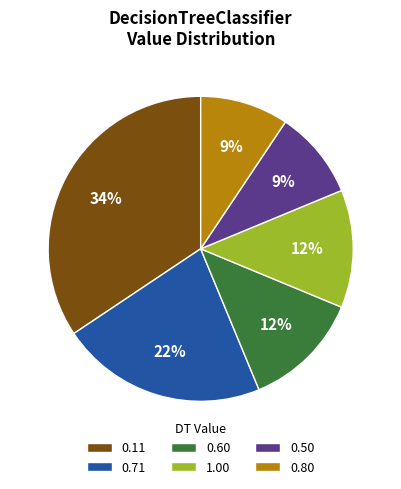

Approximately how many times larger is the value at 0.50 compared to 0.71?

0.4